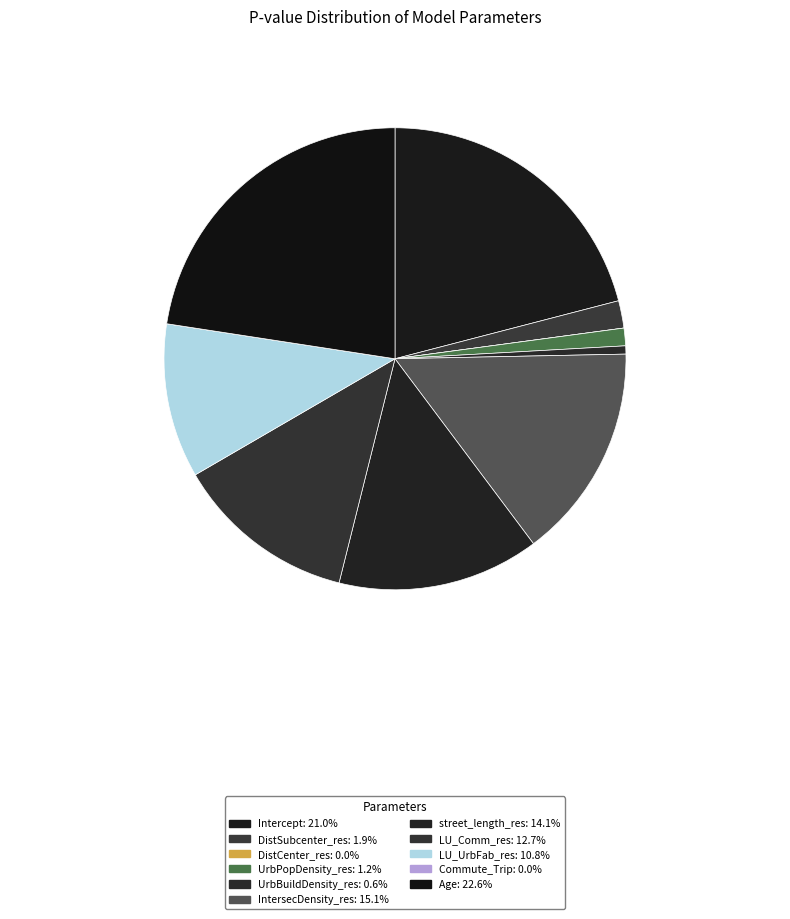

Rank the categories by value from highest to lowest.

Age, Intercept, IntersecDensity_res, street_length_res, LU_Comm_res, LU_UrbFab_res, DistSubcenter_res, UrbPopDensity_res, UrbBuildDensity_res, DistCenter_res, Commute_Trip